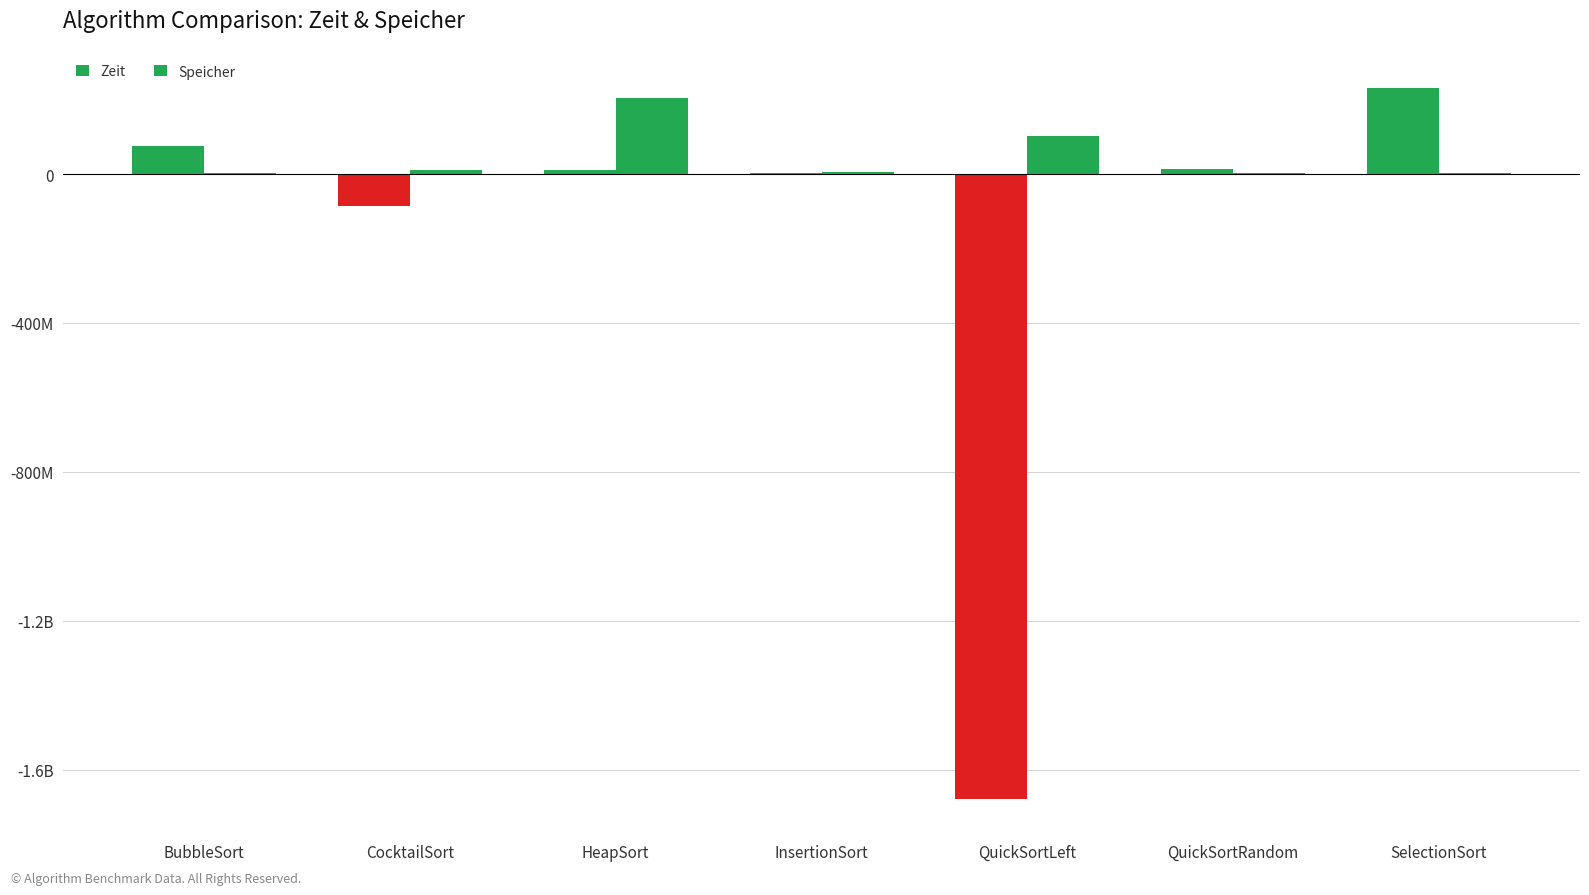

List the series in order of their peak value, lowest first.

Speicher, Zeit